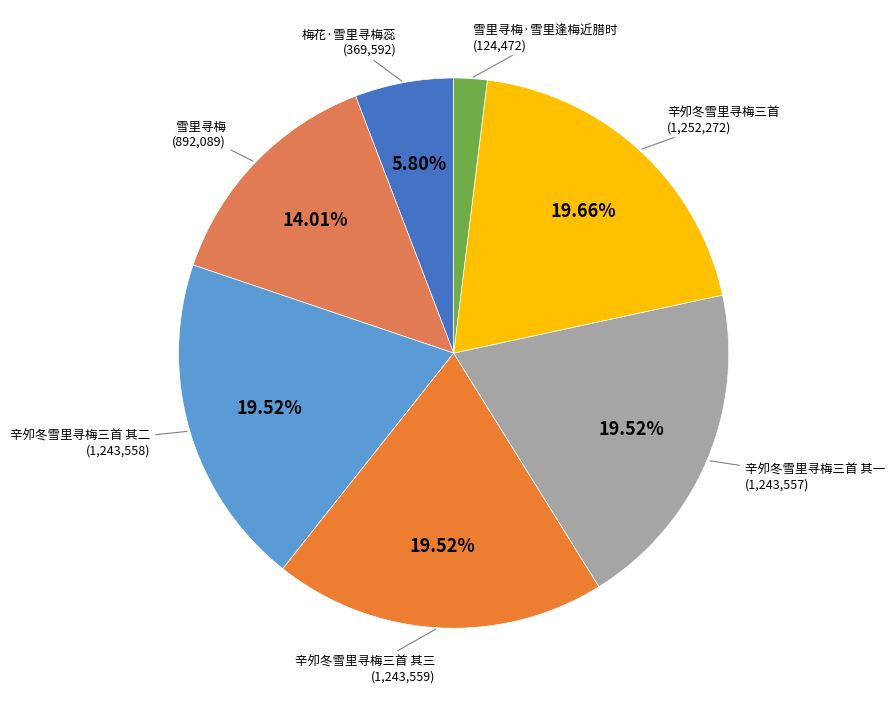

The 辛夘冬雪里寻梅三首 其二 slice represents 20% of the pie. True or false?

True